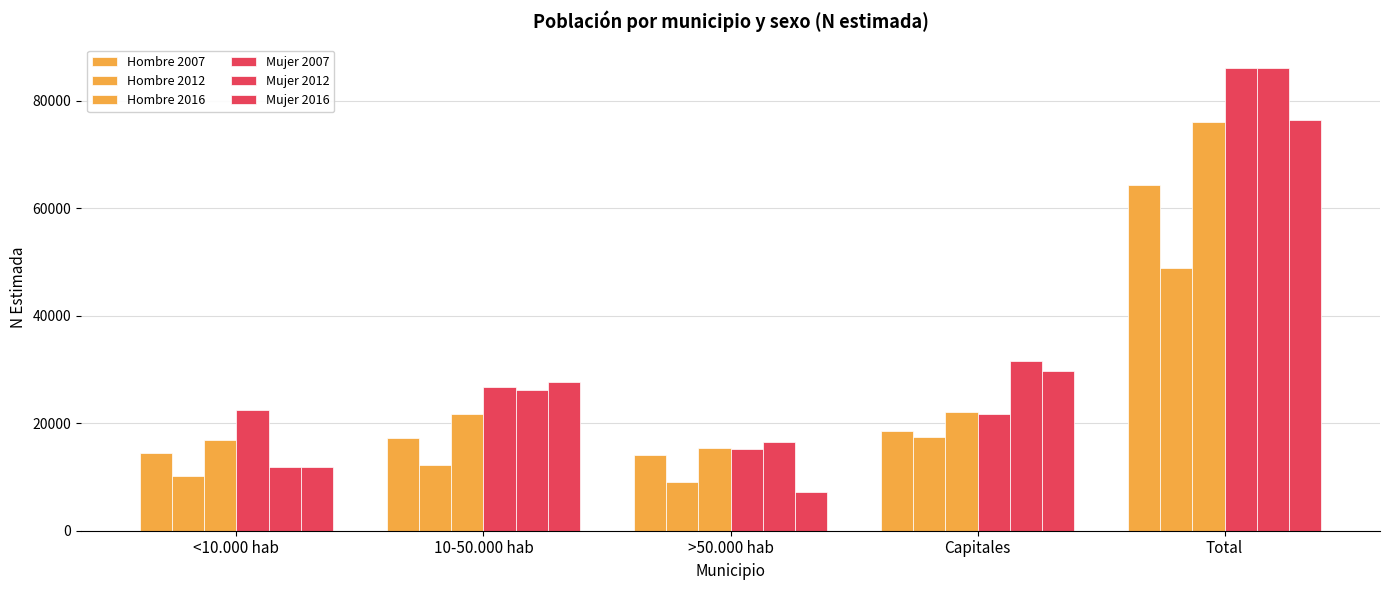

What value does the Hombre 2016 series have at Total, to the nearest 50?

76050